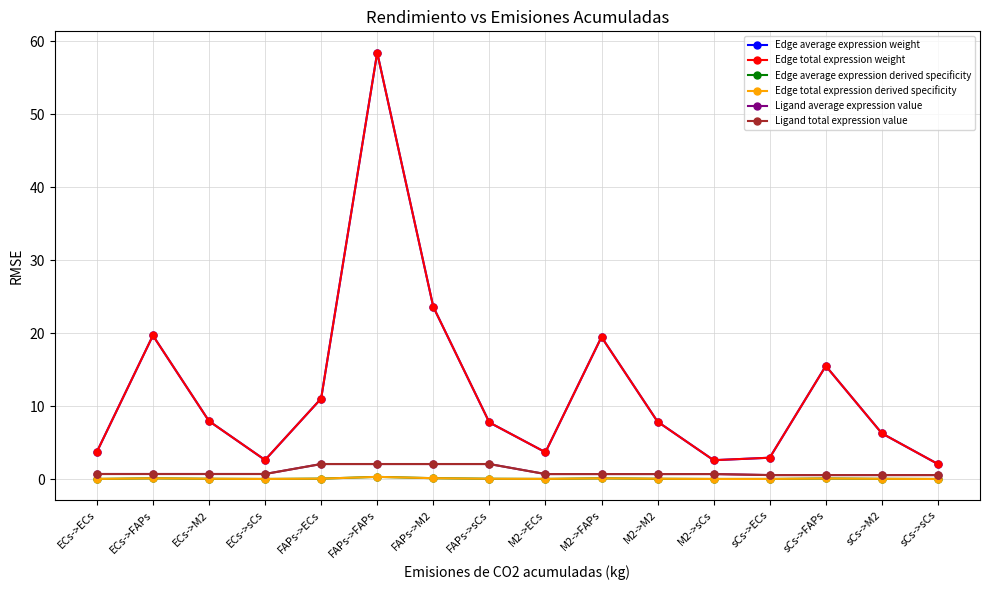

Is this an area chart (filled region under the line)?

No